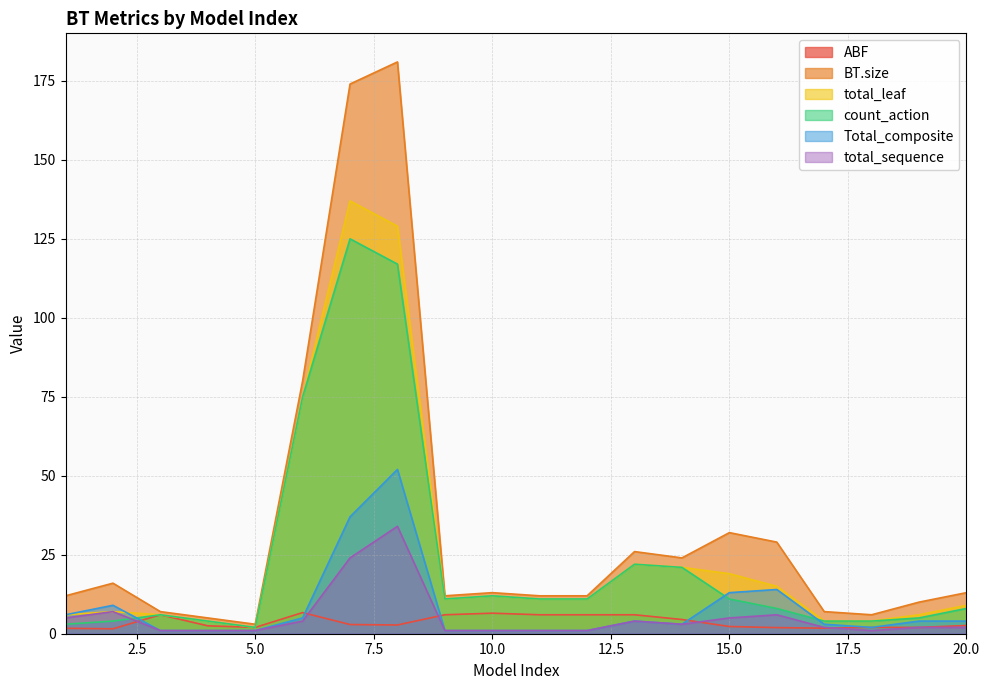

Rank the series by their maximum value, from highest to lowest.

BT.size, total_leaf, count_action, Total_composite, total_sequence, ABF